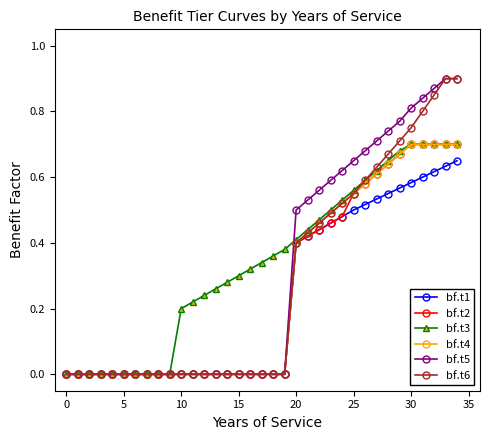

Count the number of categories in the chart.

35